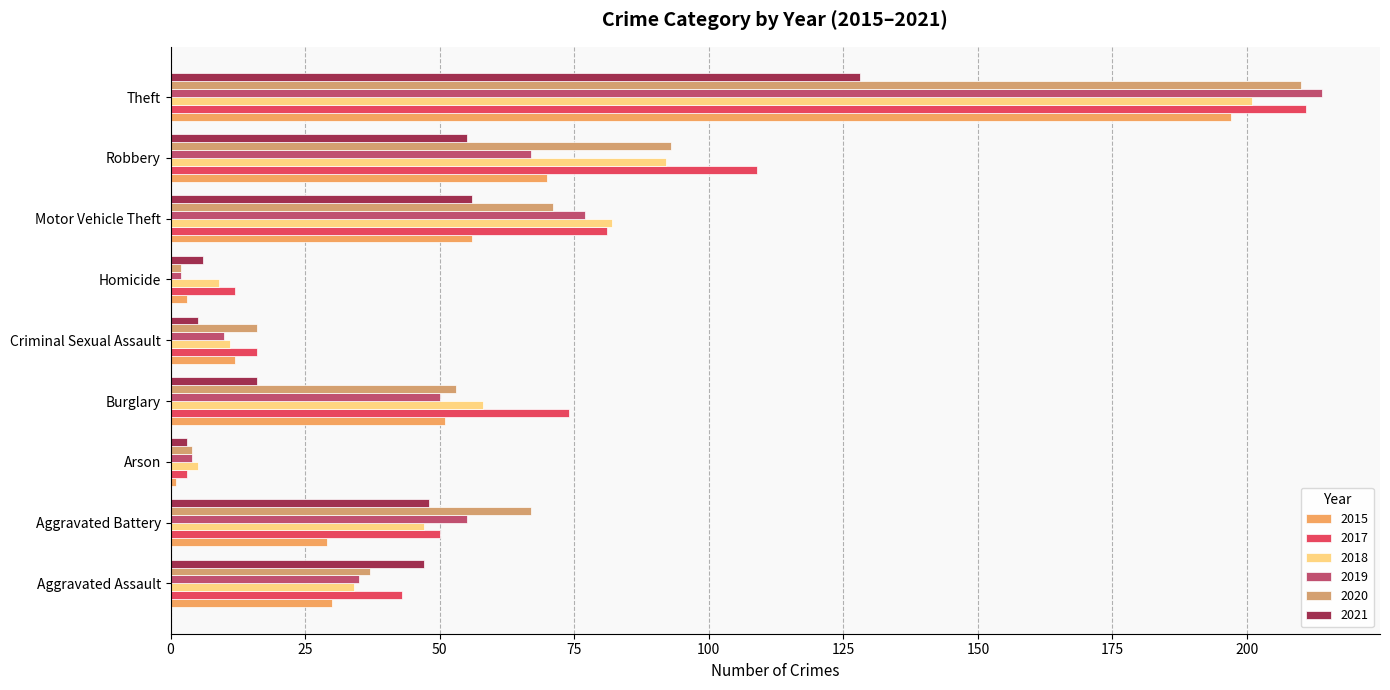

List the labels in order of 2019 value, largest first.

Theft, Motor Vehicle Theft, Robbery, Aggravated Battery, Burglary, Aggravated Assault, Criminal Sexual Assault, Arson, Homicide